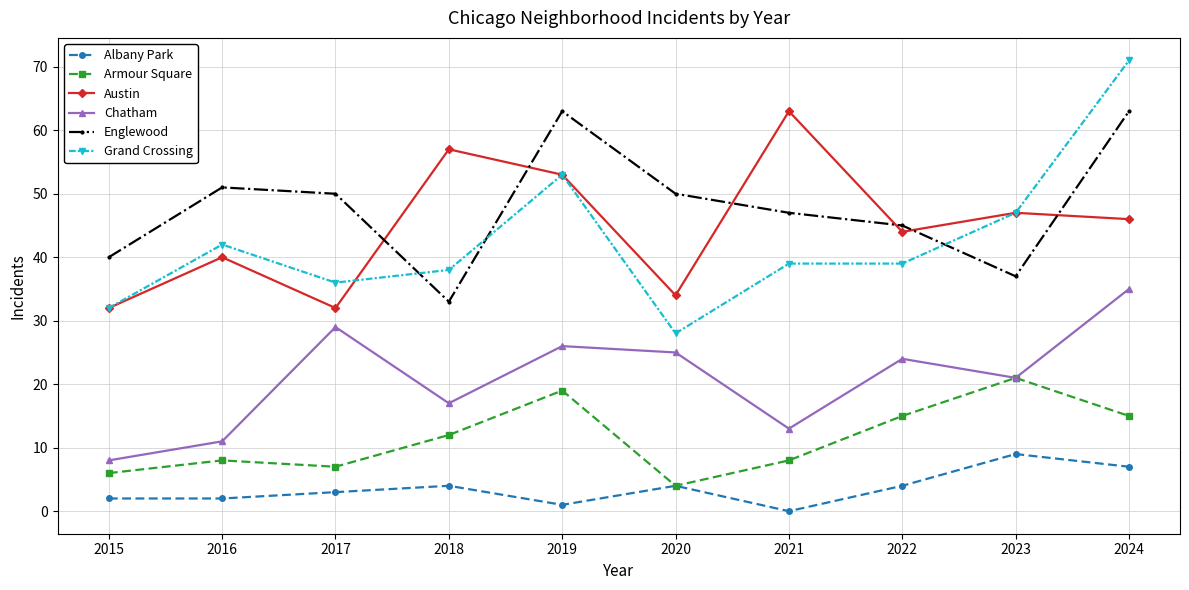

True or false: Englewood has a value of 72 at 2017.

False